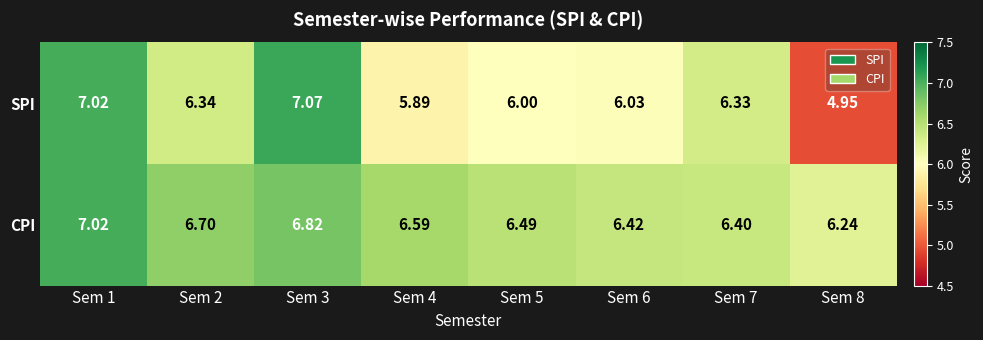

How many data points does each series have?

8